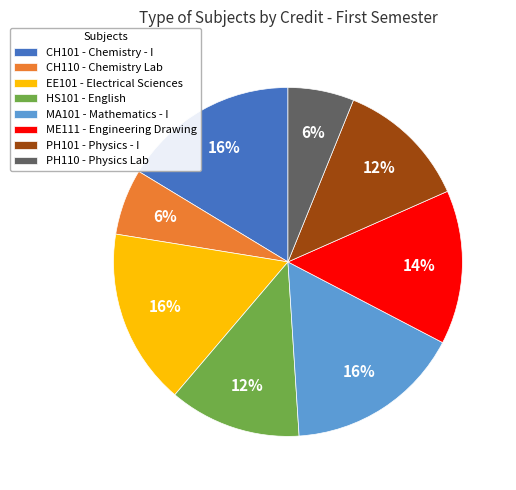

To the nearest percent, what portion does PH101 represent?

12%